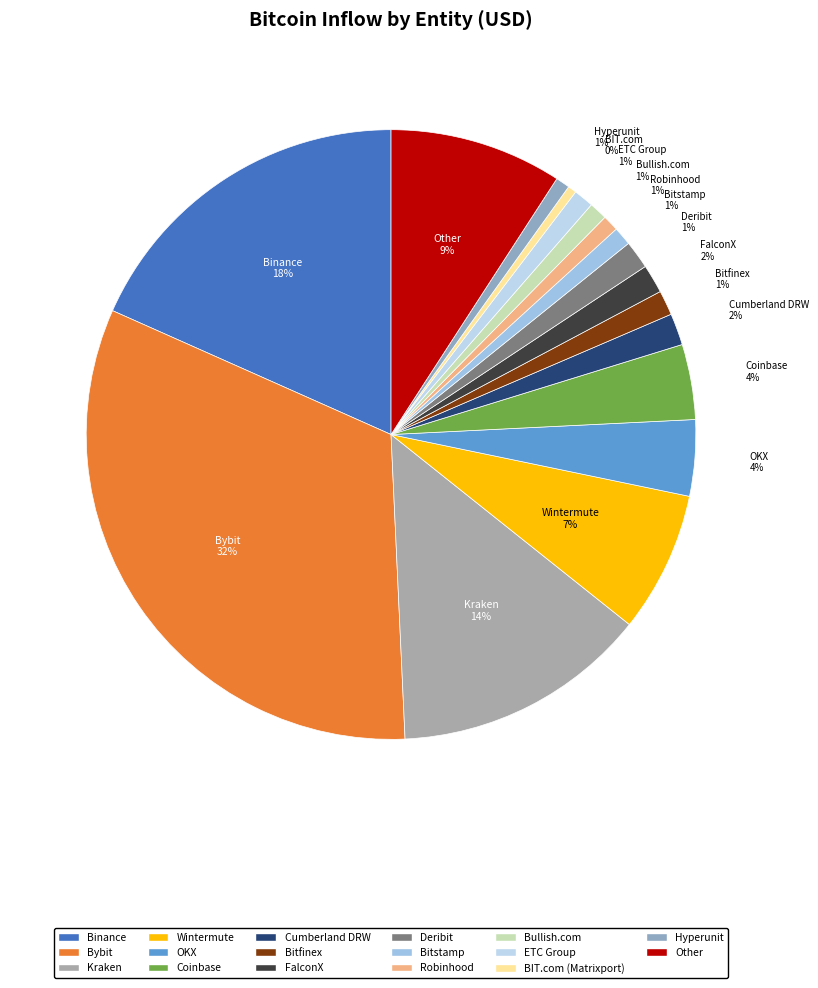

Is there any slice that represents more than half of the pie?

No